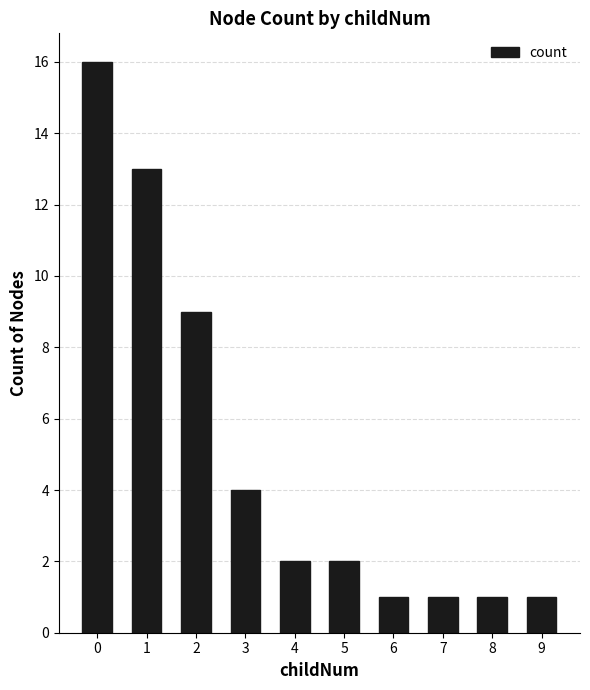

Which has a higher value, 1 or 7?

1